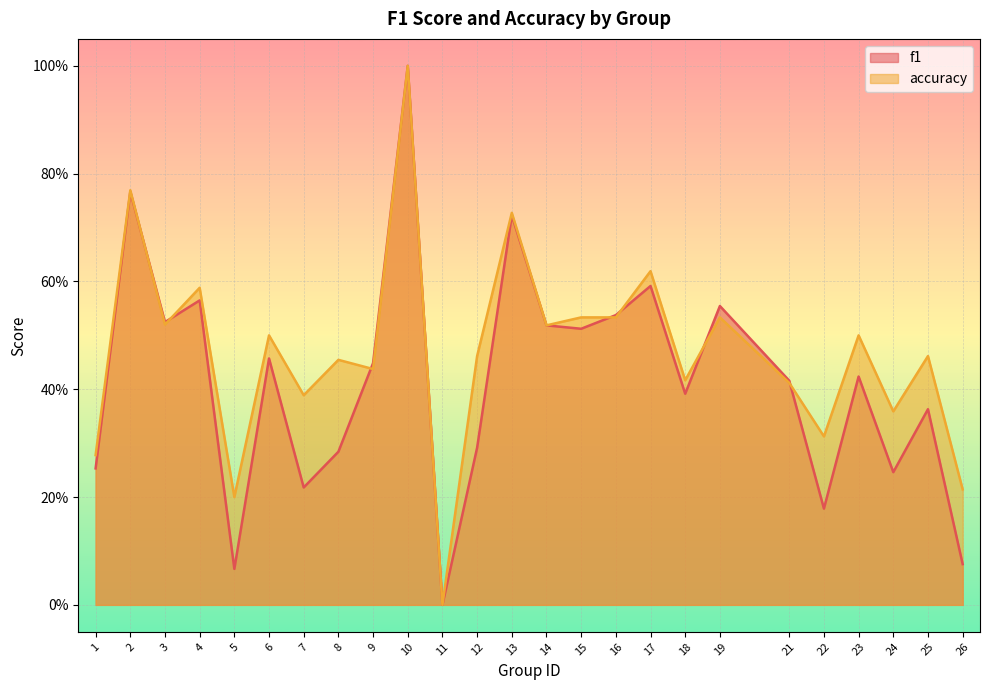

At how many categories does at least one series exceed 0?

24